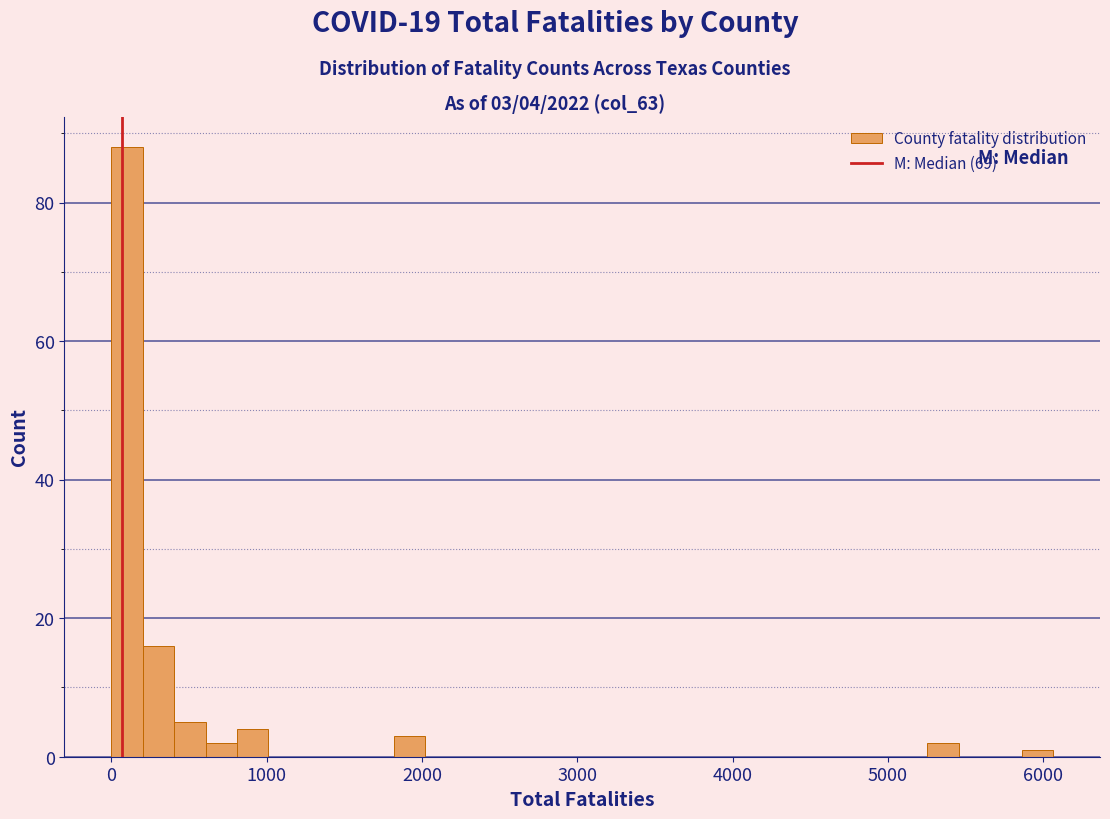

Read against the x-axis, roughly where is the centre of the tallest bar?

100